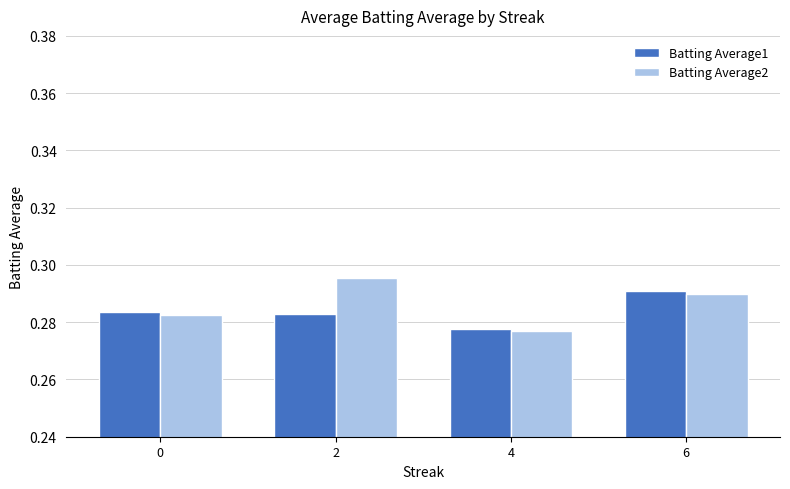

What are all the series names shown in the legend?

Batting Average1, Batting Average2